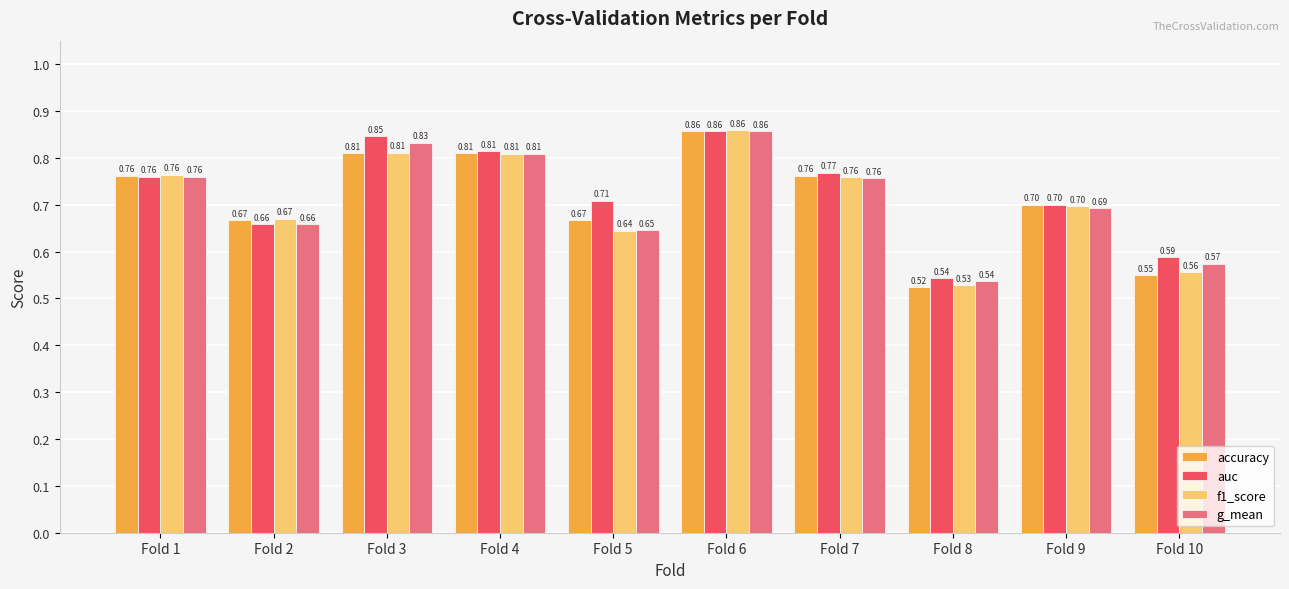

Which series has the largest range (max minus min)?

accuracy